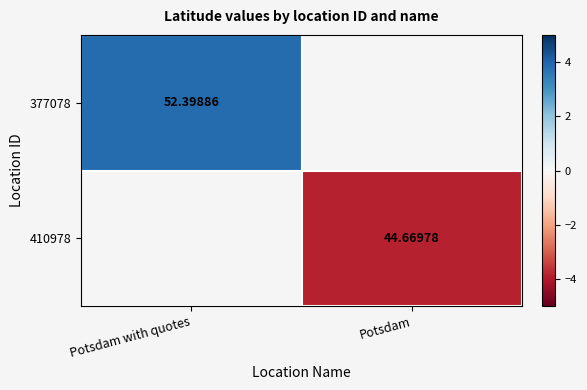

The 377078 series shows 3.9 at Potsdam with quotes. True or false?

True